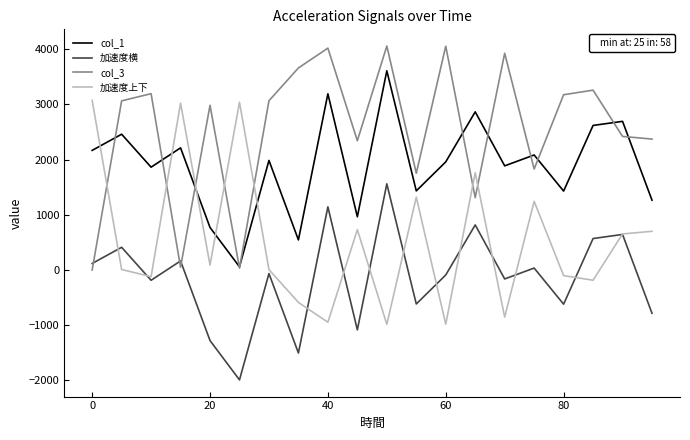

What is the maximum value shown in the chart?

4056